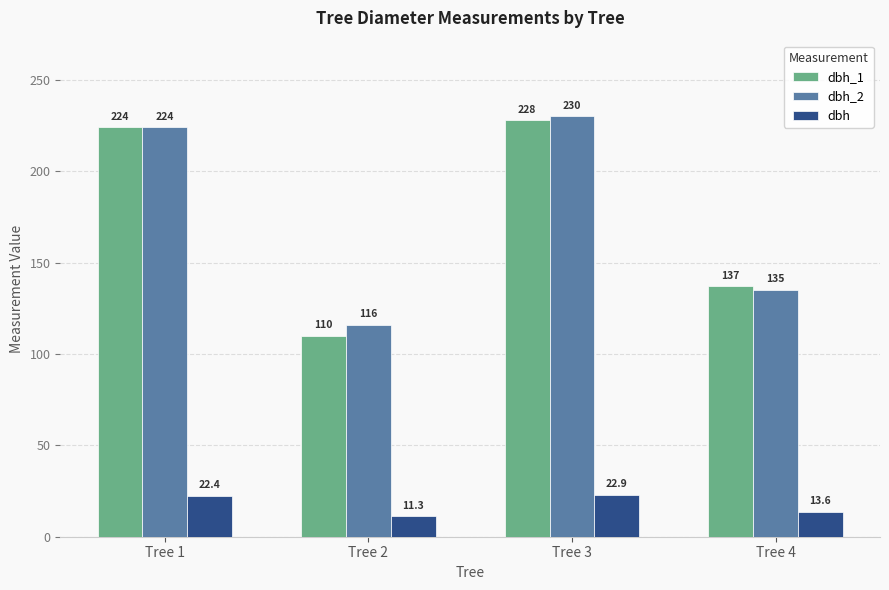

How many bars are there in total?

12